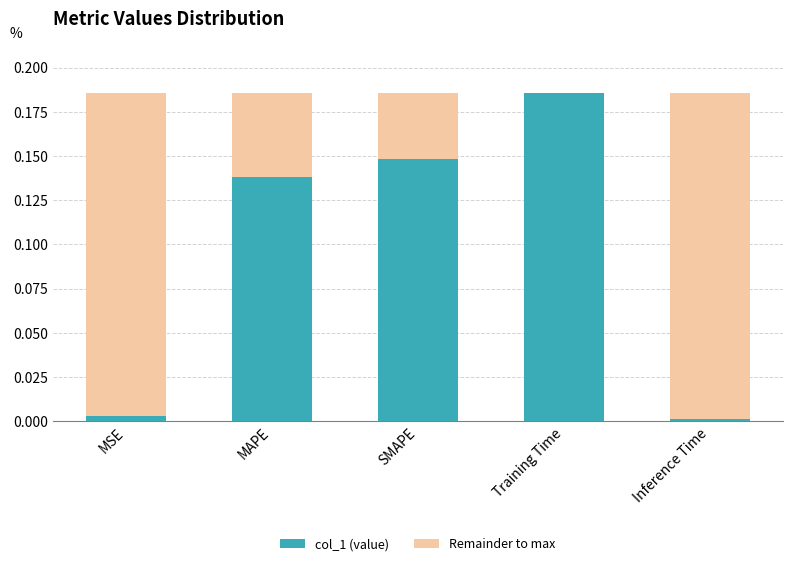

Which category has the highest value in the col_1 (value) series?

Training Time